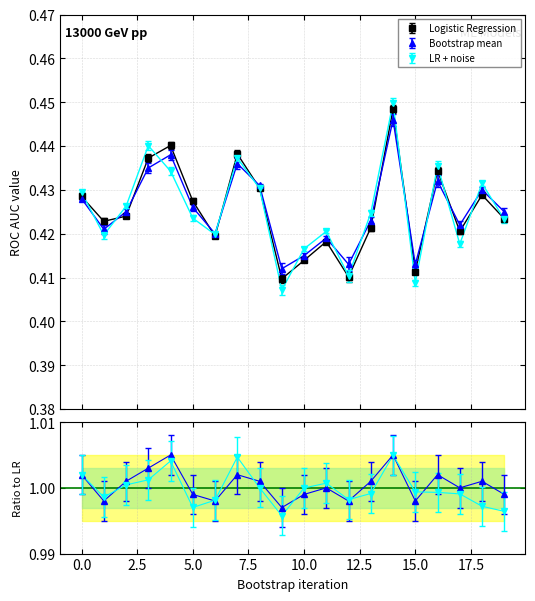

What is the sum of all Logistic Regression values?

8.5